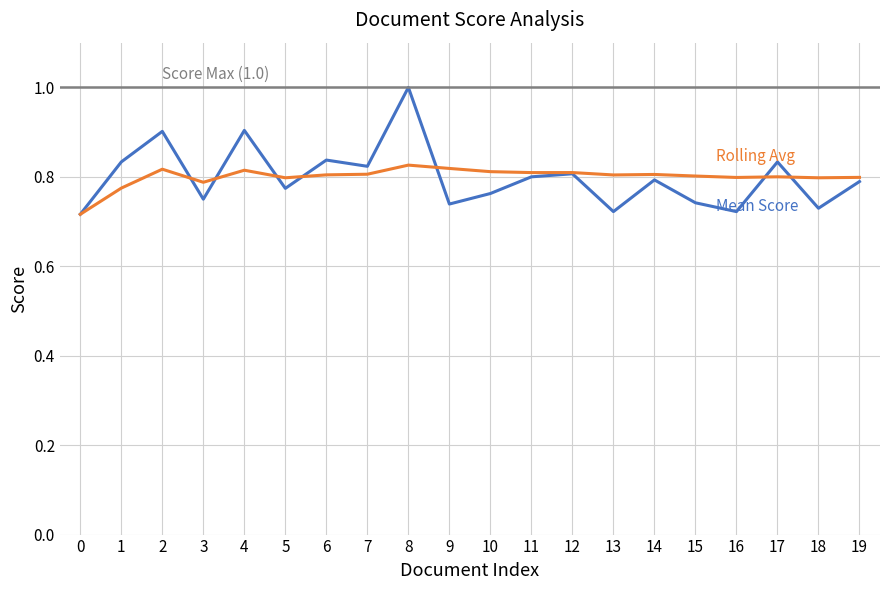

What is the difference between the maximum and minimum values in the Rolling Avg series?

0.1